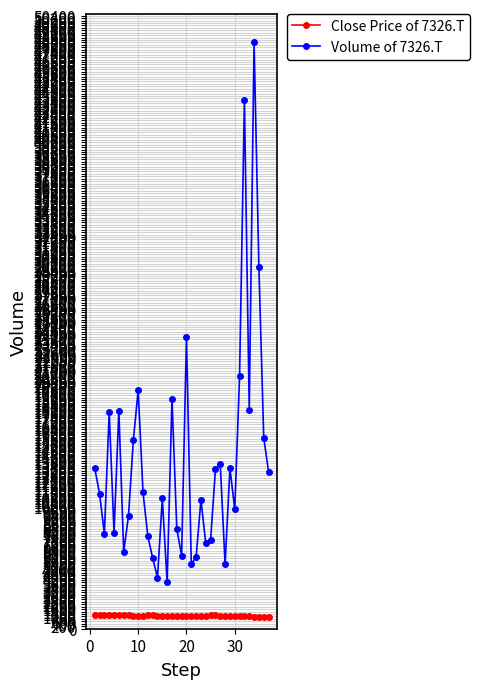

What is the difference between the maximum and second lowest values in the Volume of 7326.T series?

44000.0